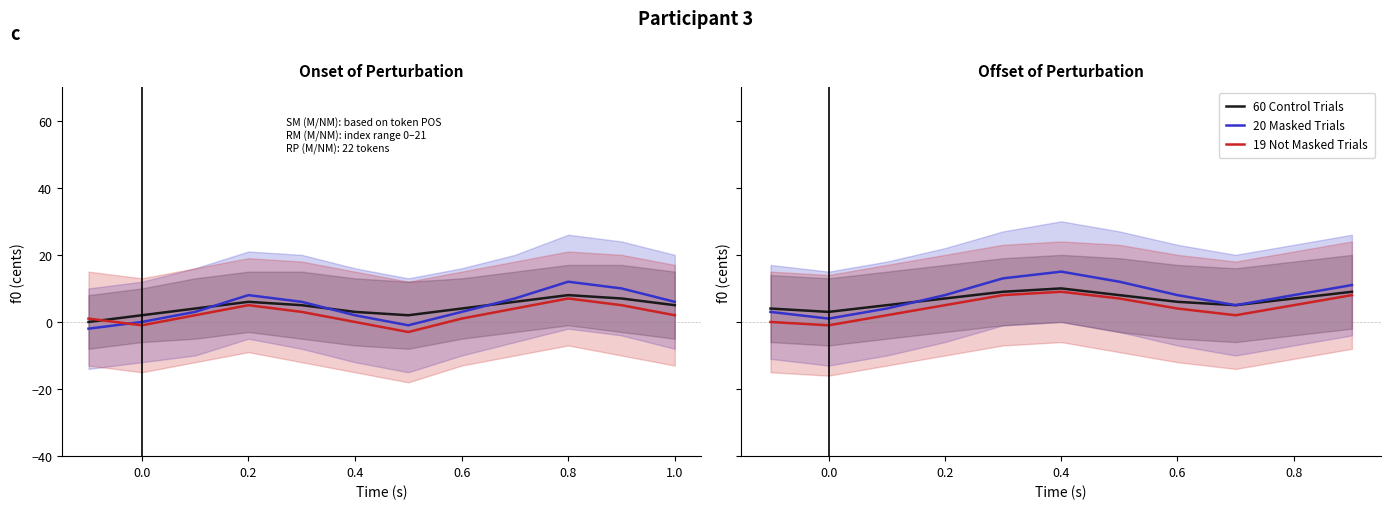

How many lines are shown in the chart?

3